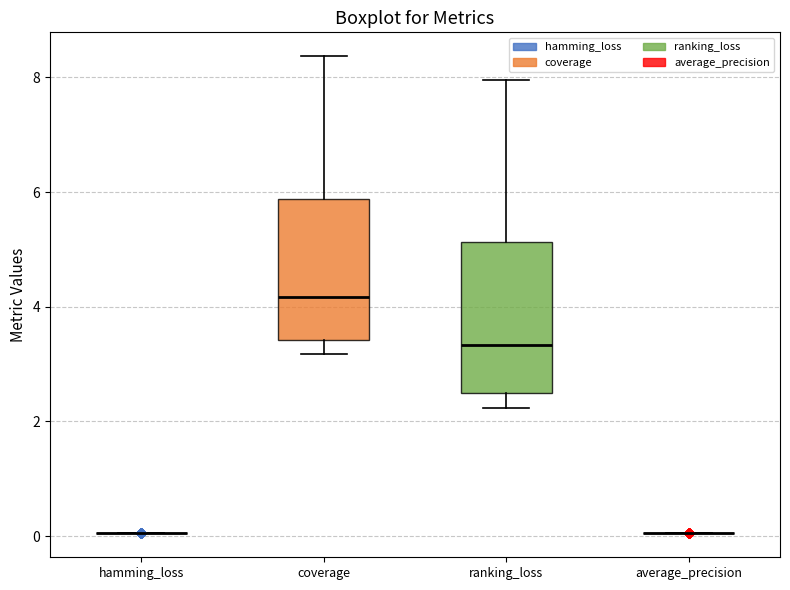

Where does the median line of the box for coverage sit on the y-axis? The values are not printed on the chart, so give them approximately, as read against the axis.

4.2